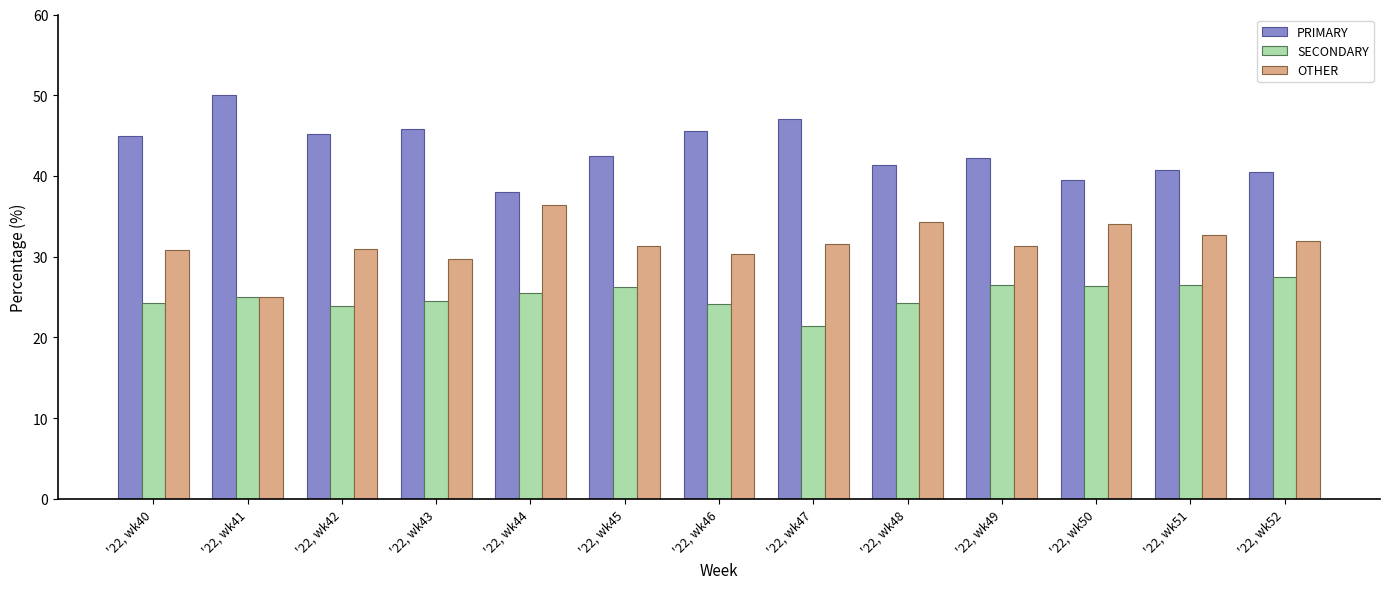

What is the spread (max minus min) of values at '22, wk40?

20.7